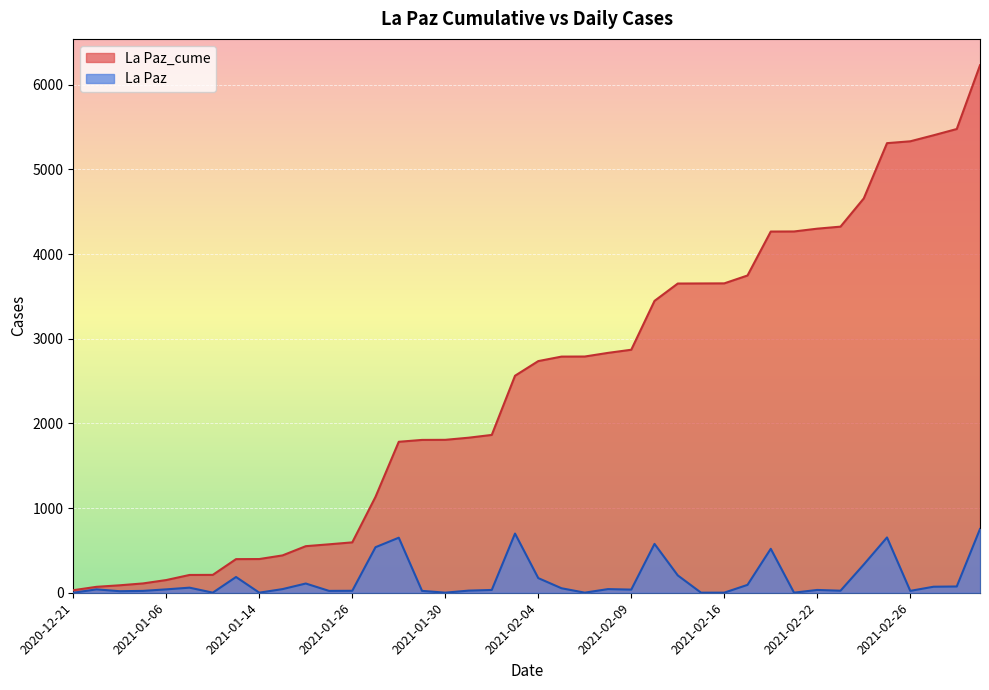

Which series has the widest spread of values?

La Paz_cume